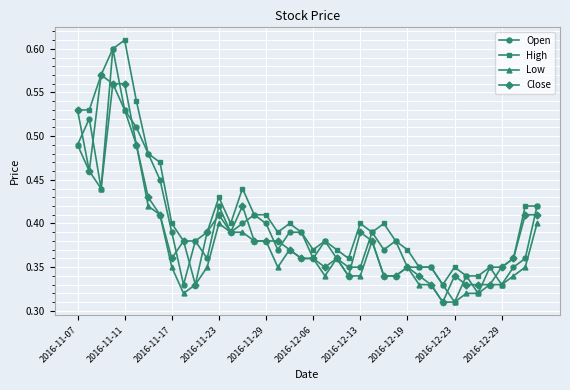

True or false: High and Low intersect in this chart.

False